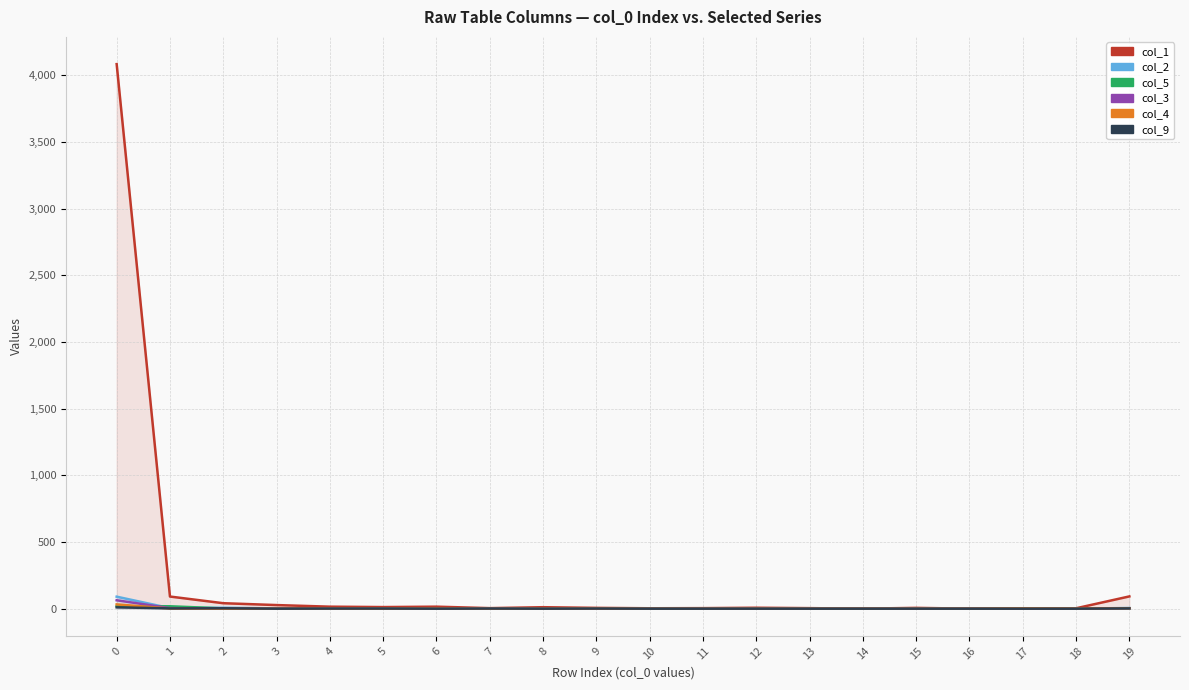

Reading right to left, what are all the values shown in this chart?

col_1: 19=92	18=3	17=2	16=0	15=6	14=0	13=4	12=7	11=4	10=3	9=6	8=11	7=4	6=15	5=12	4=15	3=27	2=41	1=91	0=4085
col_2: 19=5	18=0	17=0	16=0	15=0	14=0	13=0	12=0	11=0	10=0	9=0	8=0	7=1	6=0	5=1	4=1	3=2	2=7	1=4	0=90
col_5: 19=3	18=0	17=1	16=0	15=0	14=0	13=0	12=0	11=0	10=1	9=1	8=0	7=0	6=1	5=3	4=1	3=0	2=2	1=18	0=19
col_3: 19=3	18=0	17=0	16=0	15=0	14=0	13=0	12=0	11=0	10=0	9=0	8=0	7=0	6=0	5=0	4=1	3=0	2=1	1=4	0=63
col_4: 19=3	18=1	17=2	16=0	15=0	14=0	13=0	12=0	11=0	10=0	9=1	8=0	7=0	6=1	5=0	4=1	3=0	2=0	1=1	0=32
col_9: 19=2	18=0	17=0	16=0	15=0	14=0	13=0	12=0	11=0	10=0	9=1	8=0	7=1	6=0	5=1	4=1	3=0	2=3	1=2	0=10